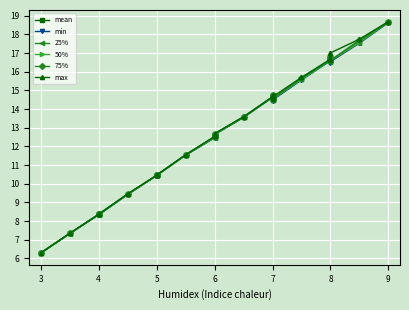

Which series has the largest range (max minus min)?

max